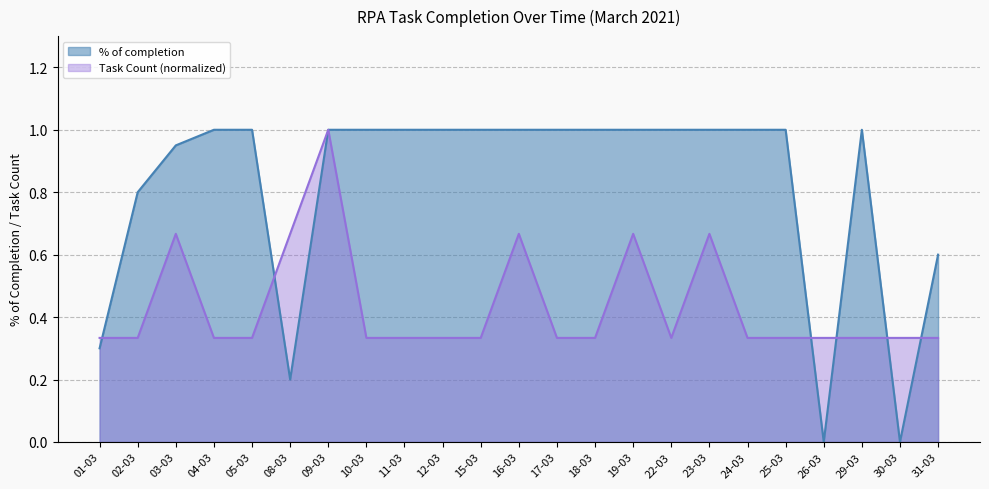

Reading left to right, what are all the values shown in this chart?

% of completion: 0.3	0.8	0.9	1.0	1.0	0.2	1.0	1.0	1.0	1.0	1.0	1.0	1.0	1.0	1.0	1.0	1.0	1.0	1.0	0.0	1.0	0.0	0.6
Task Count: 0.3	0.3	0.7	0.3	0.3	0.7	1.0	0.3	0.3	0.3	0.3	0.7	0.3	0.3	0.7	0.3	0.7	0.3	0.3	0.3	0.3	0.3	0.3